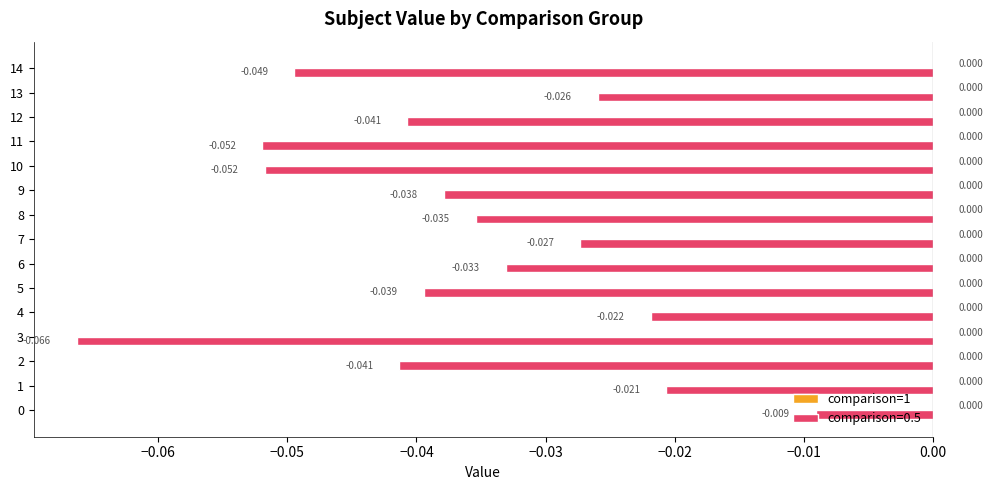

How many series are shown in this chart?

1